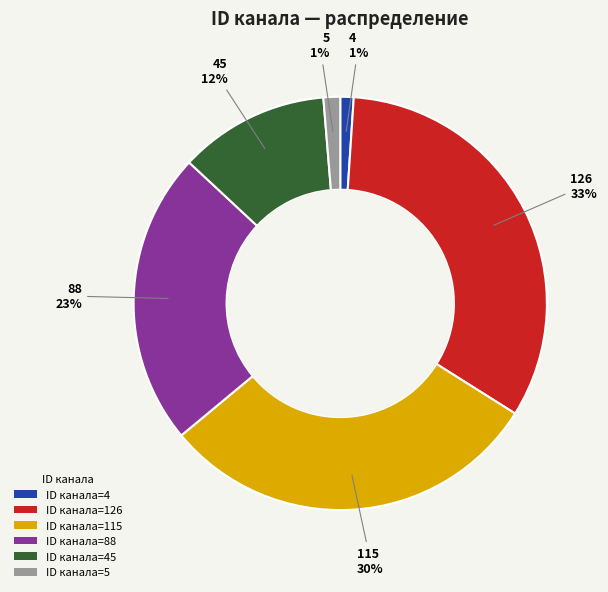

Count the number of slices in the pie.

6